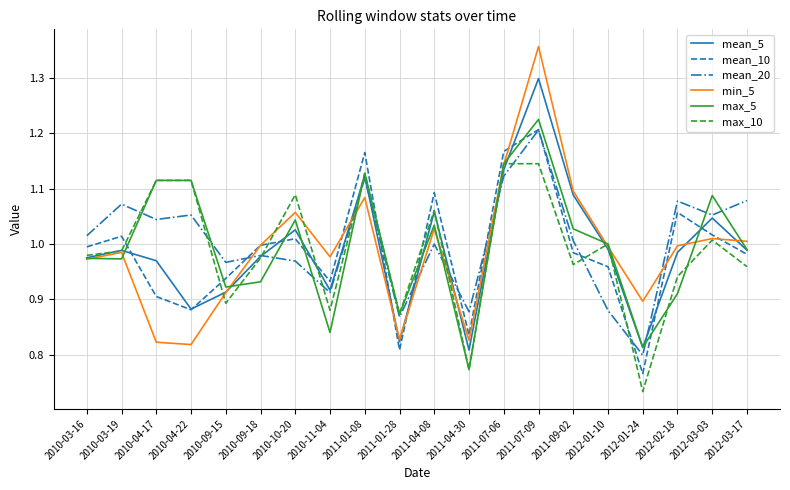

Which series has the widest spread of values?

min_5